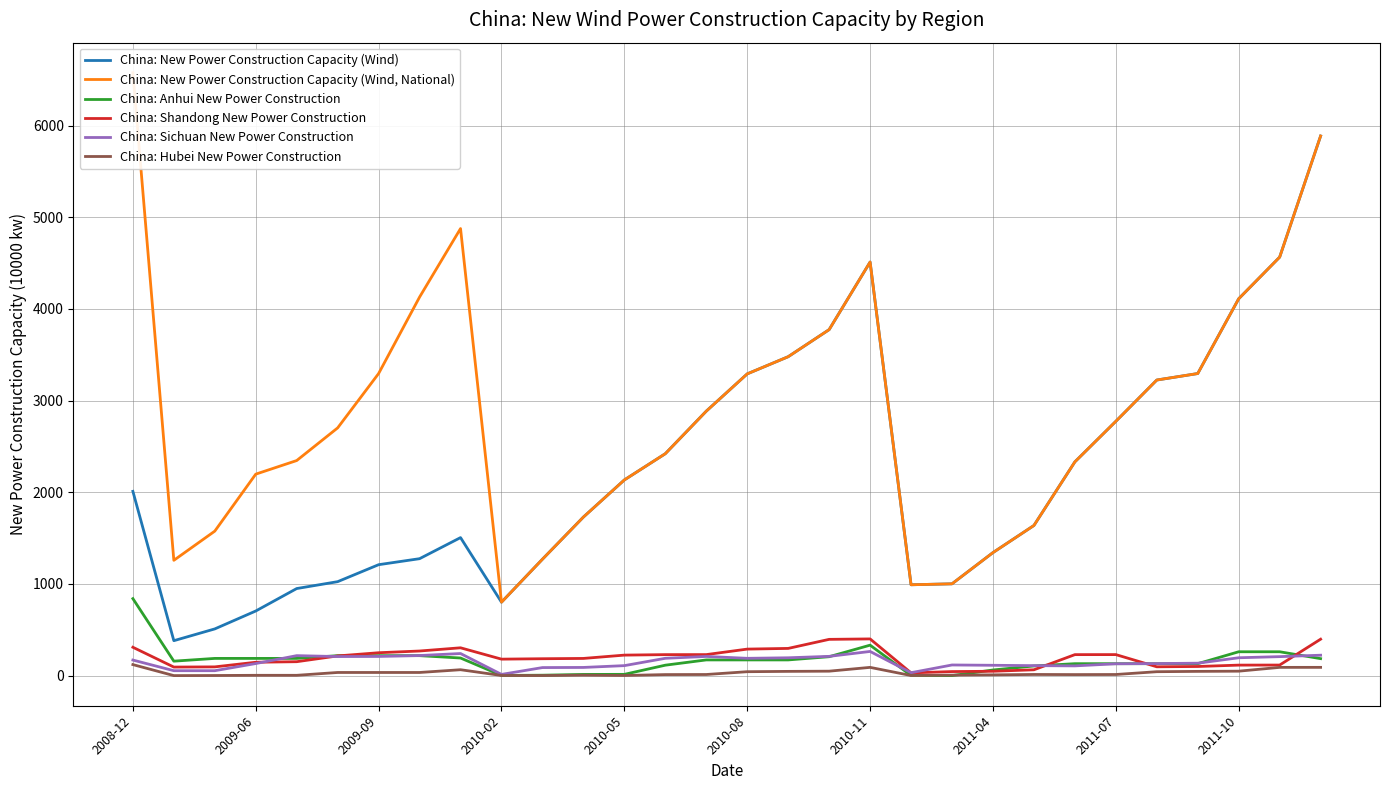

What is the average value of the China: New Power Construction Capacity (Wind, National) series?

2880.1